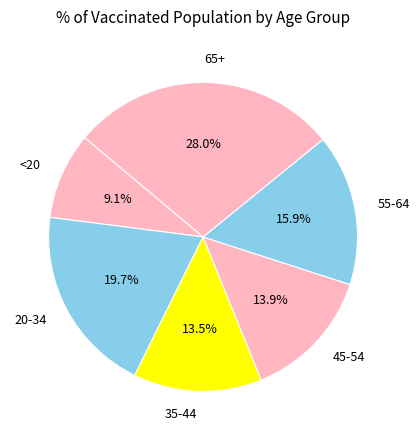

What percentage is the 55-64 slice, to the nearest percent?

16%